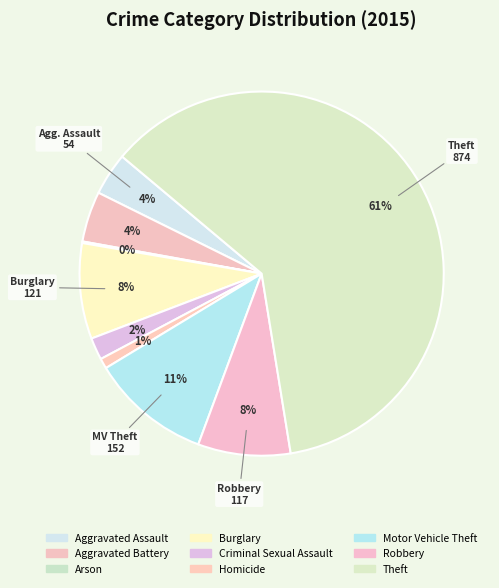

To the nearest percent, what is the combined percentage of Homicide and Aggravated Battery?

5%